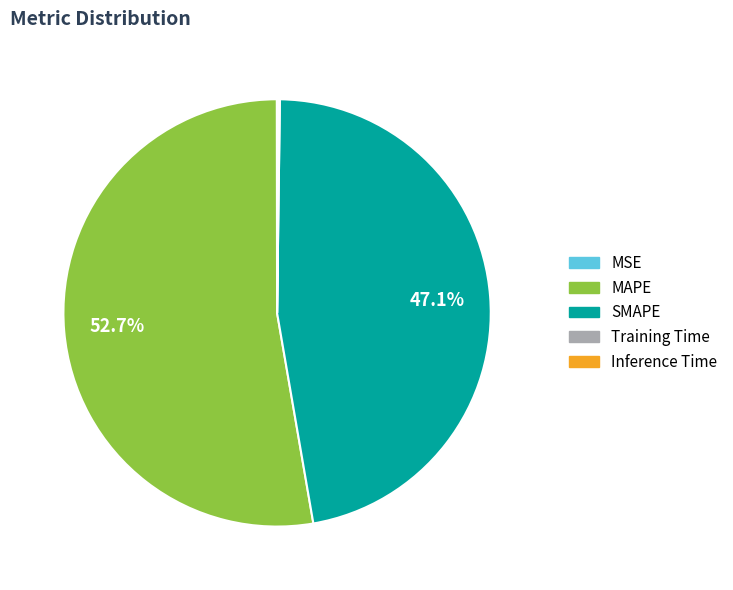

To the nearest percent, what is the difference between the largest and smallest slice percentages?

53%